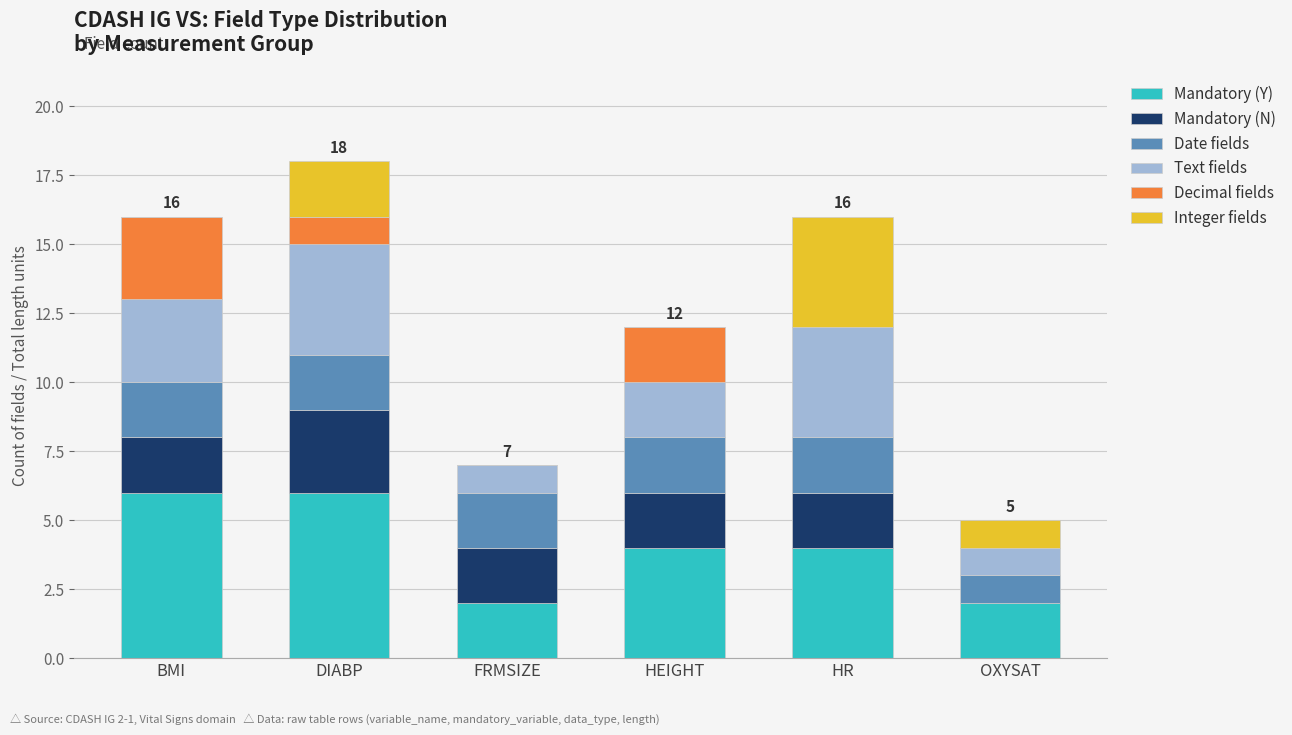

The value of Mandatory (Y) at FRMSIZE is 1. True or false?

False